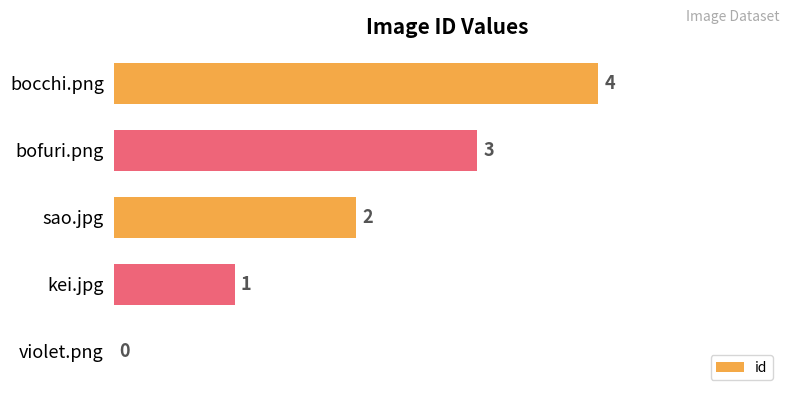

What is the change in value from bofuri.png to bocchi.png?

+1